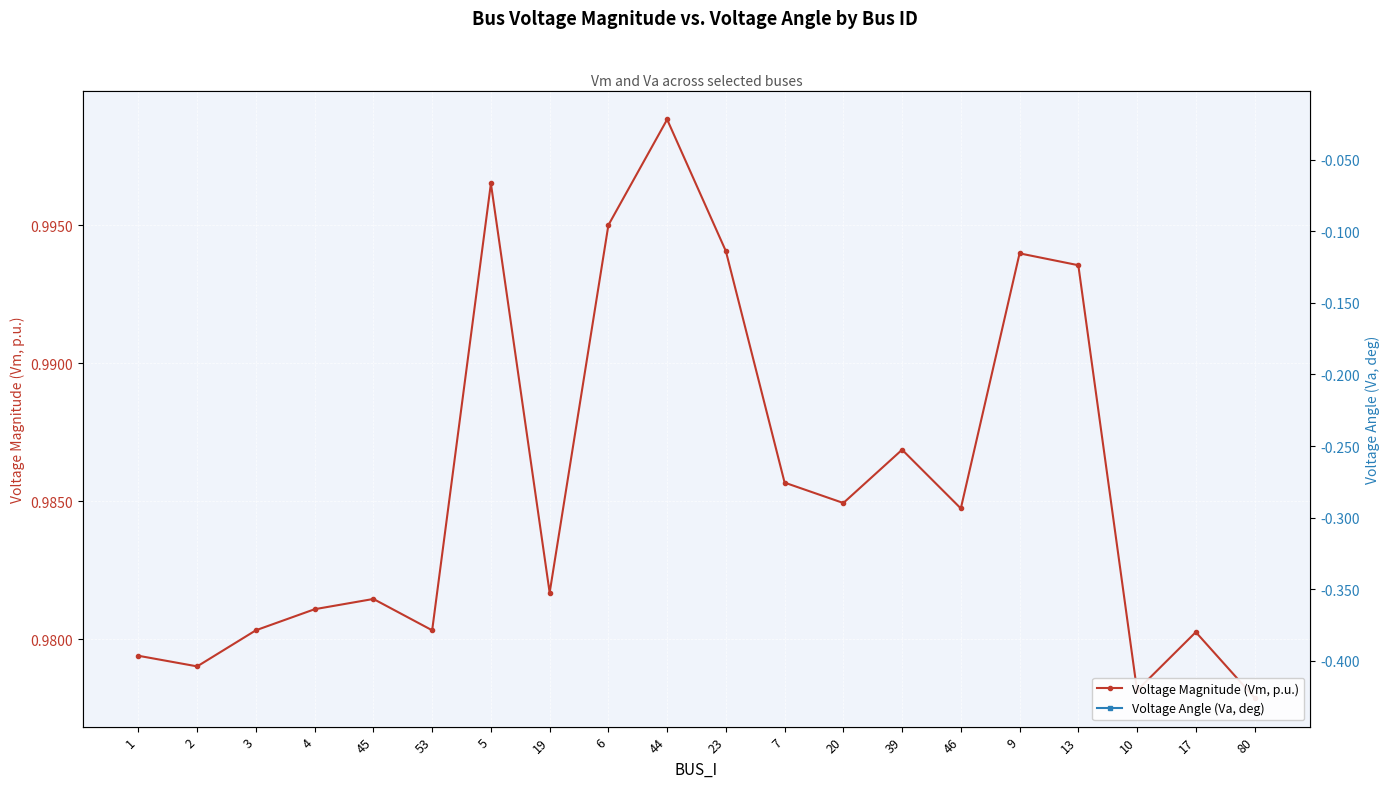

True or false: Voltage Angle (Va, deg) and Voltage Magnitude (Vm, p.u.) intersect in this chart.

False